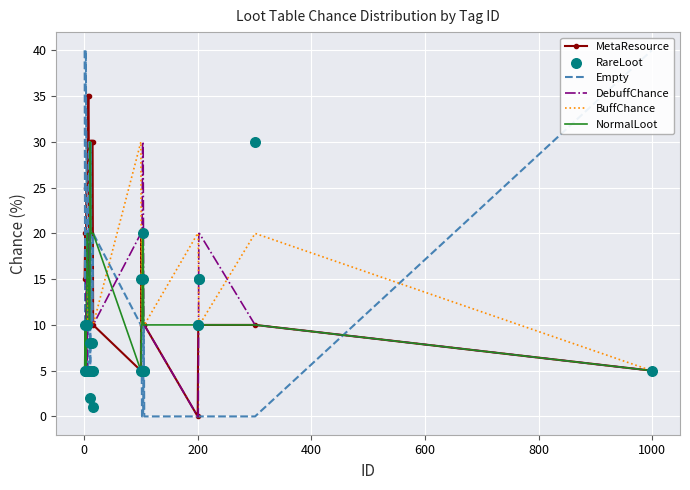

Which series reaches the minimum Y coordinate?

MetaResource